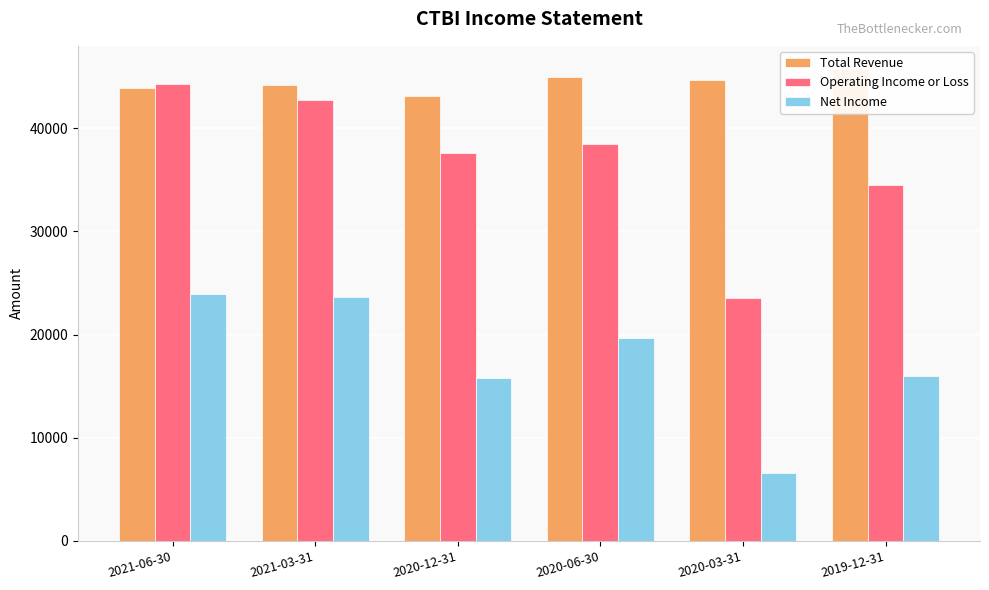

What is the value of the Net Income bar at the 5th from the left?

6600